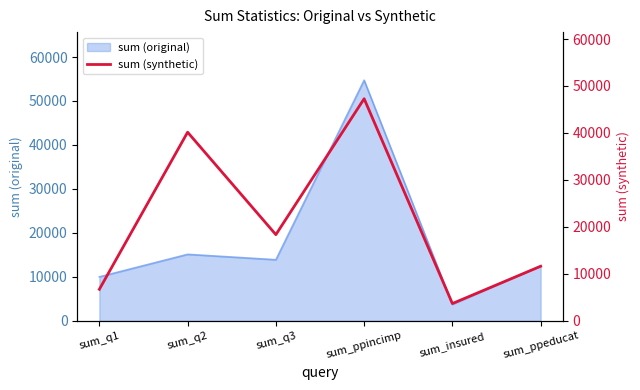

True or false: the data has more than 0 interior local peaks.

True